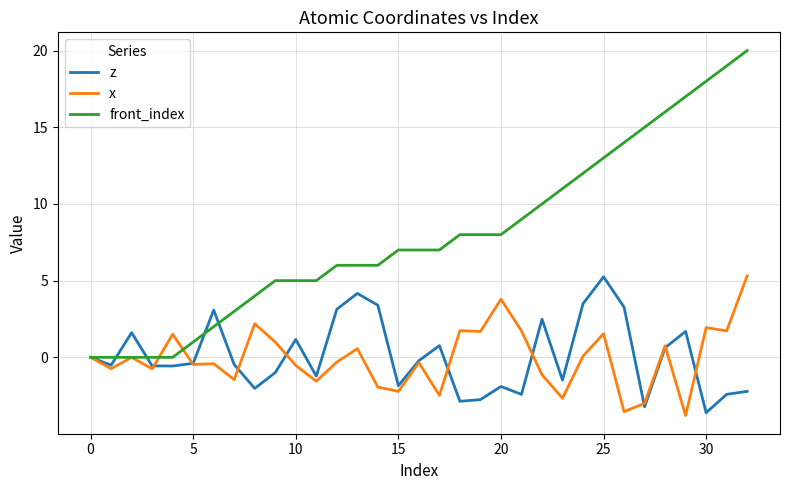

What is the maximum value shown in the chart?

20.0